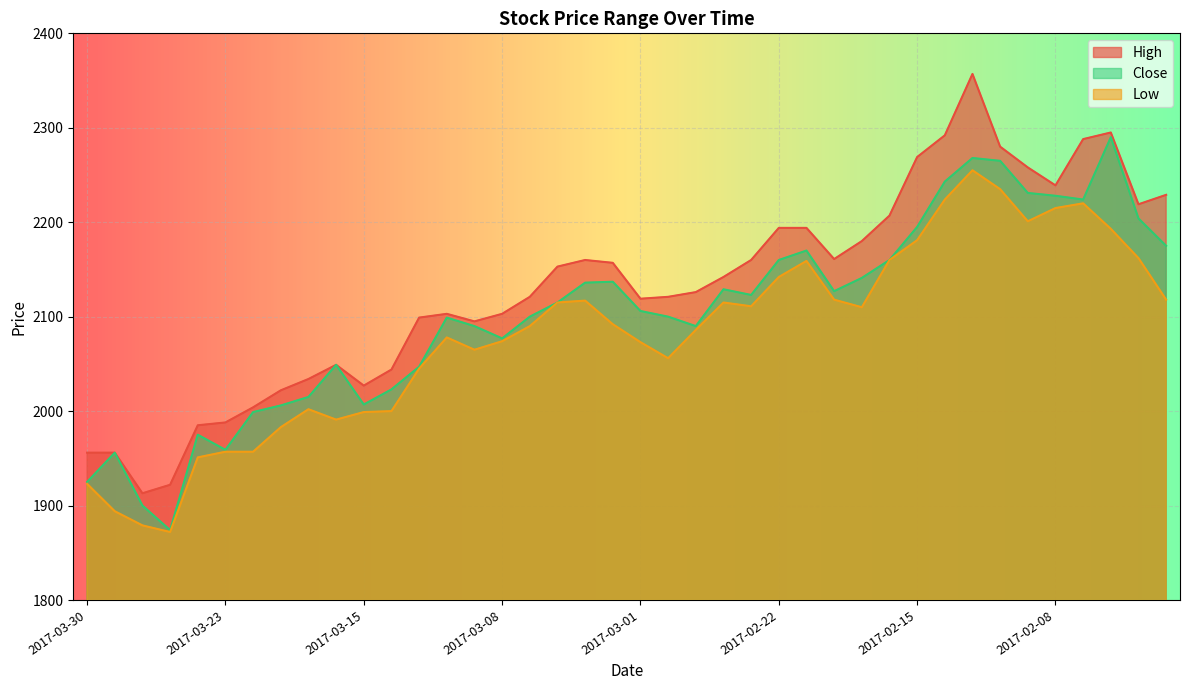

What is the average value of the Low series?

2080